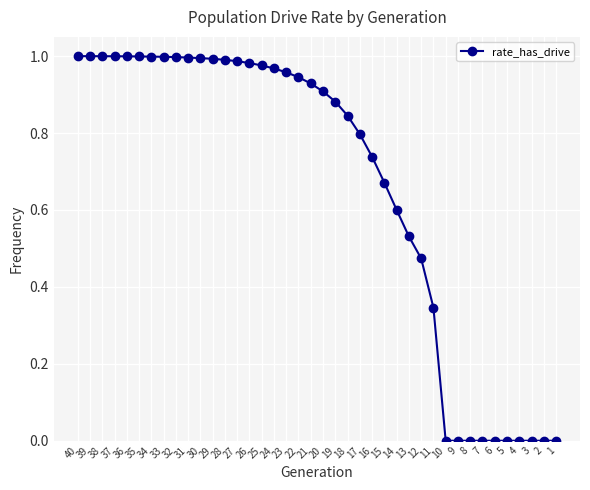

What is the sum of the values at 33 and 39?

2.0